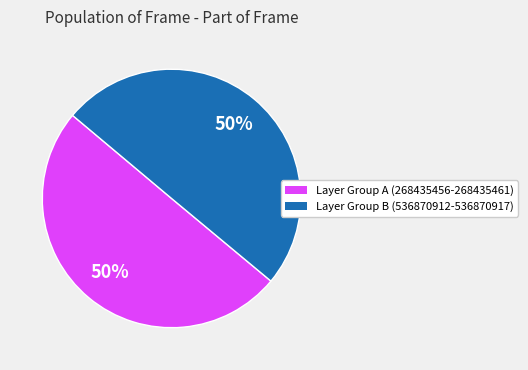

What is the largest slice in the pie chart?

268435461